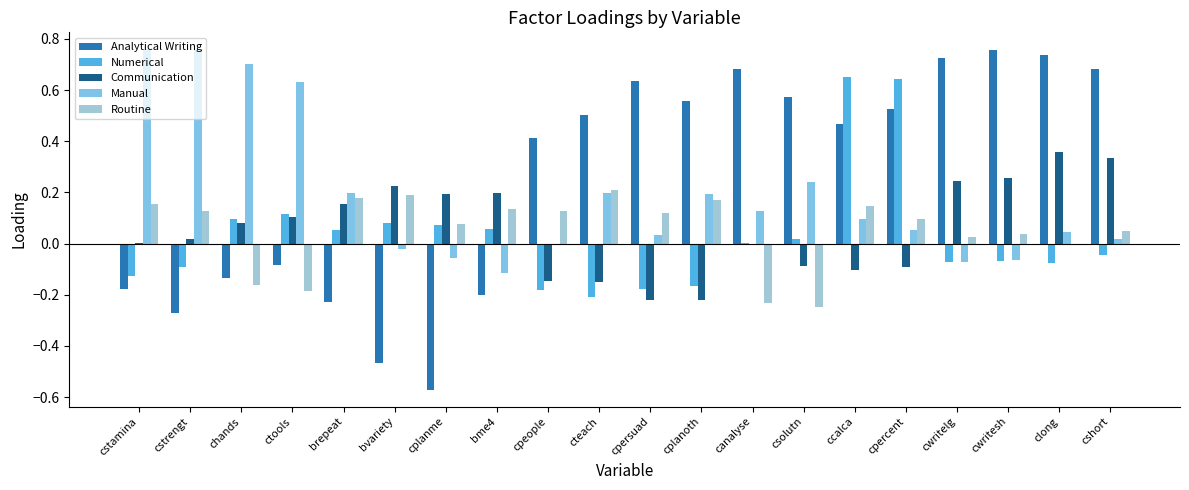

What is the spread (max minus min) of values at bvariety?

0.7